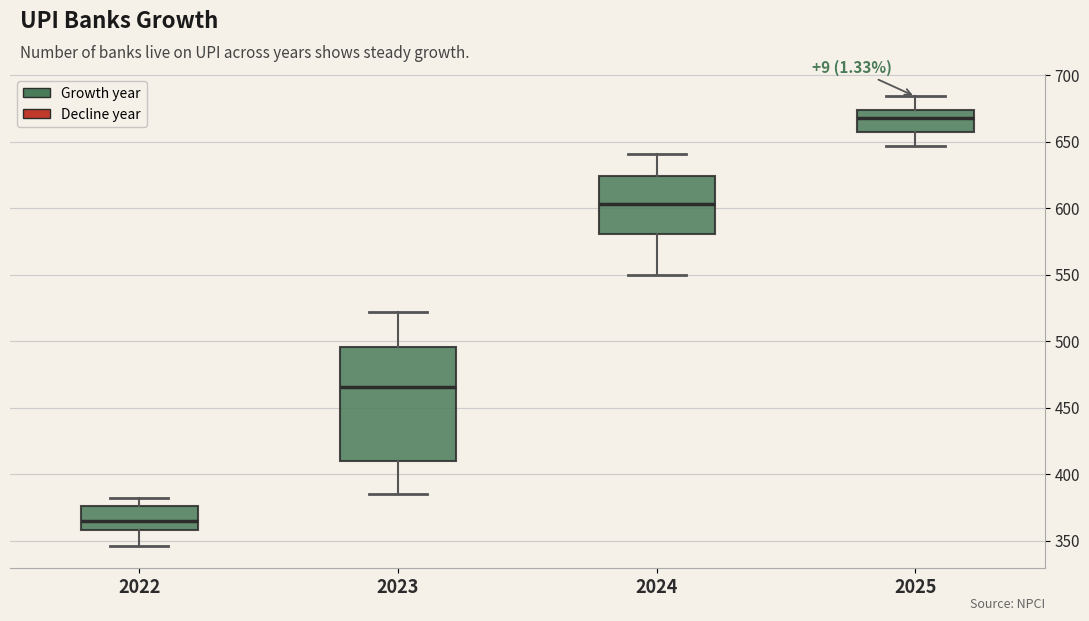

Where does the upper whisker of the box at x = 2023 end on the y-axis? The values are not printed on the chart, so give them approximately, as read against the axis.

520